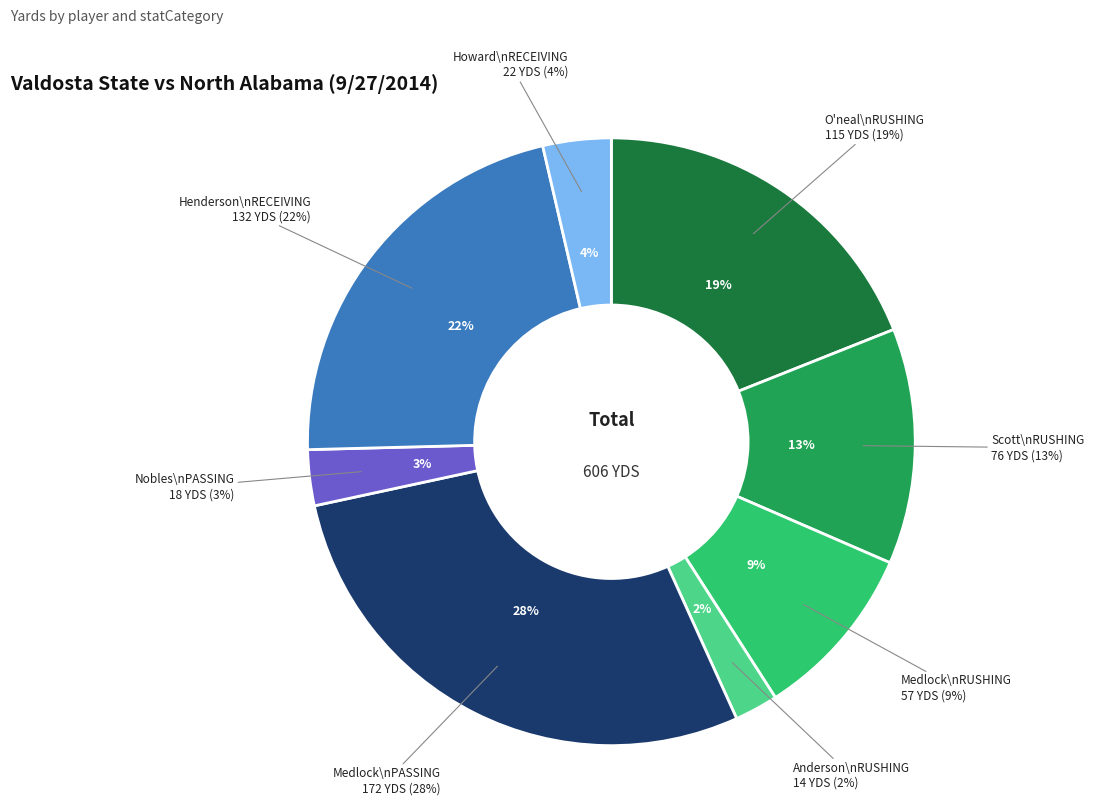

To the nearest percent, what percentage of the pie is Scott RUSHING YDS?

13%